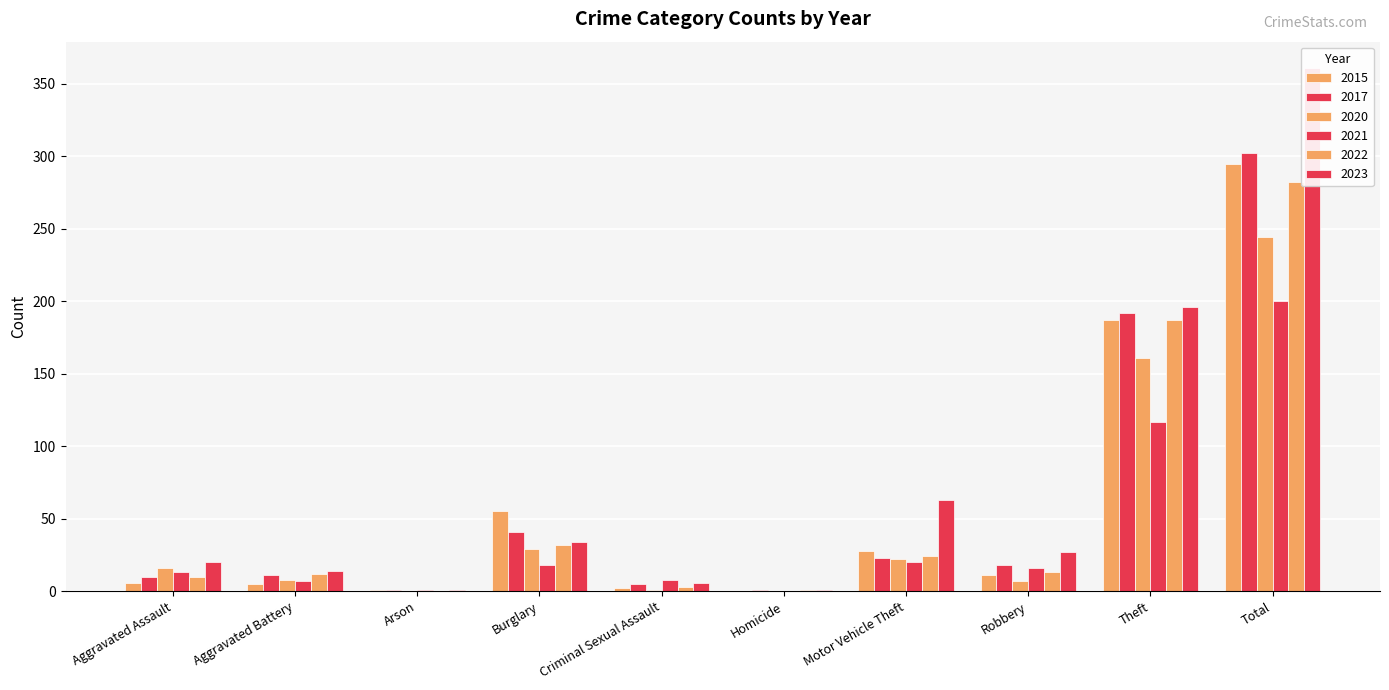

What is the sum of all 2023 values?

723